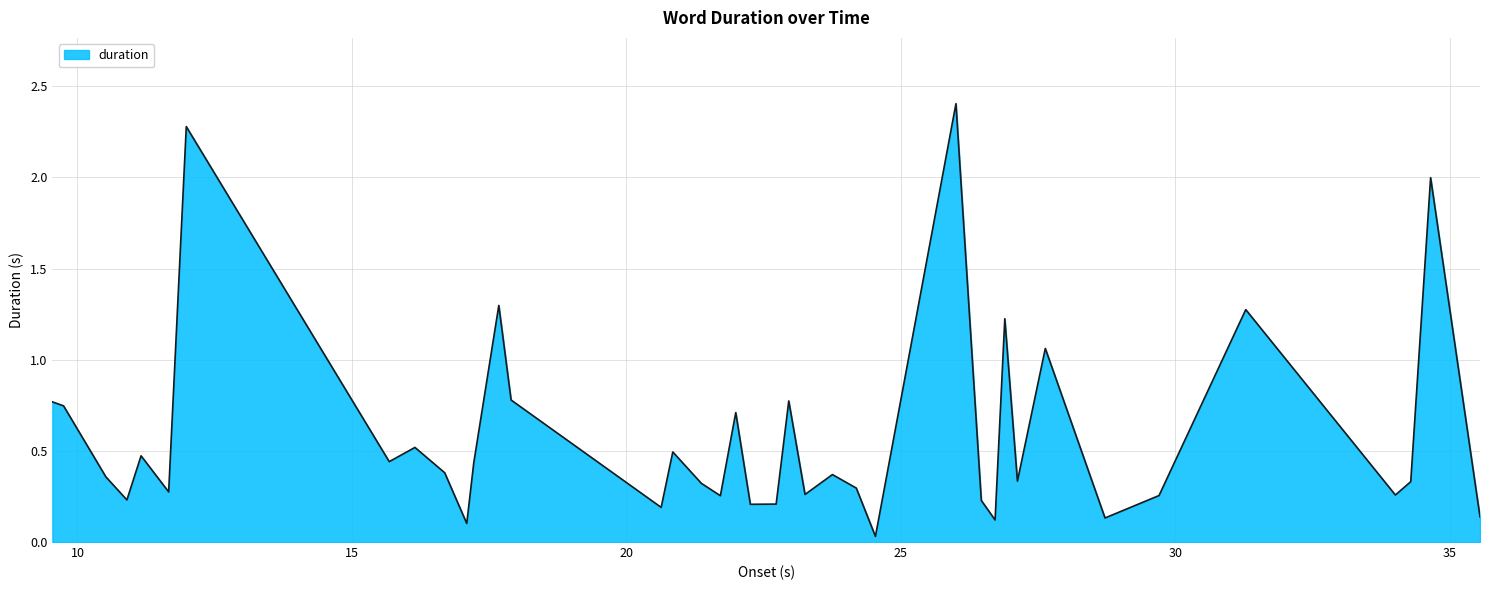

What is the difference between the maximum and minimum values?

2.4